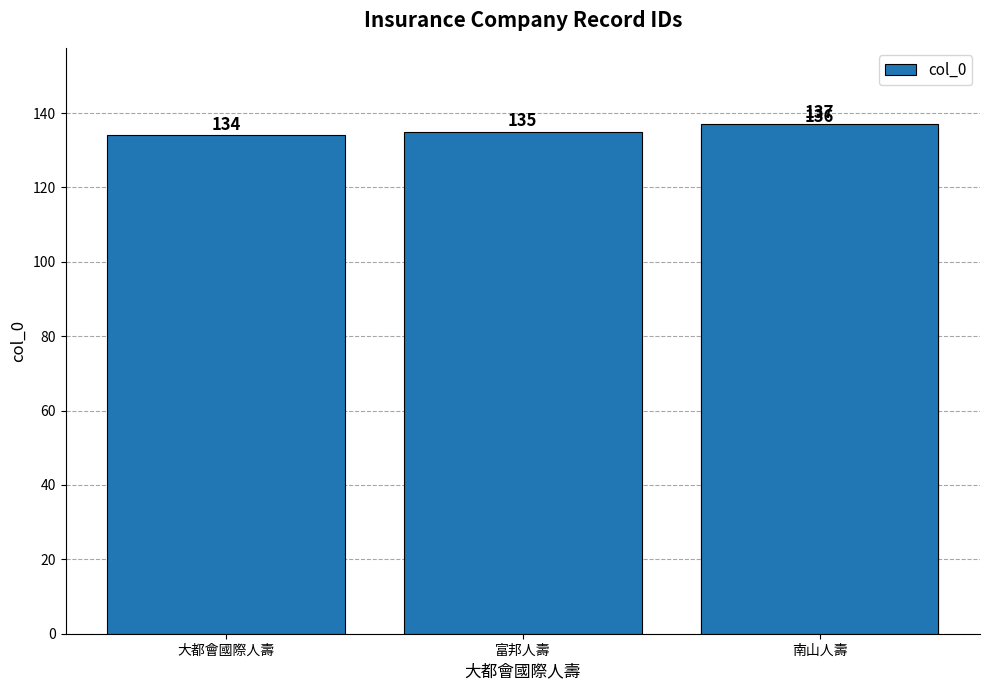

The value at 富邦人壽 is 135. True or false?

True